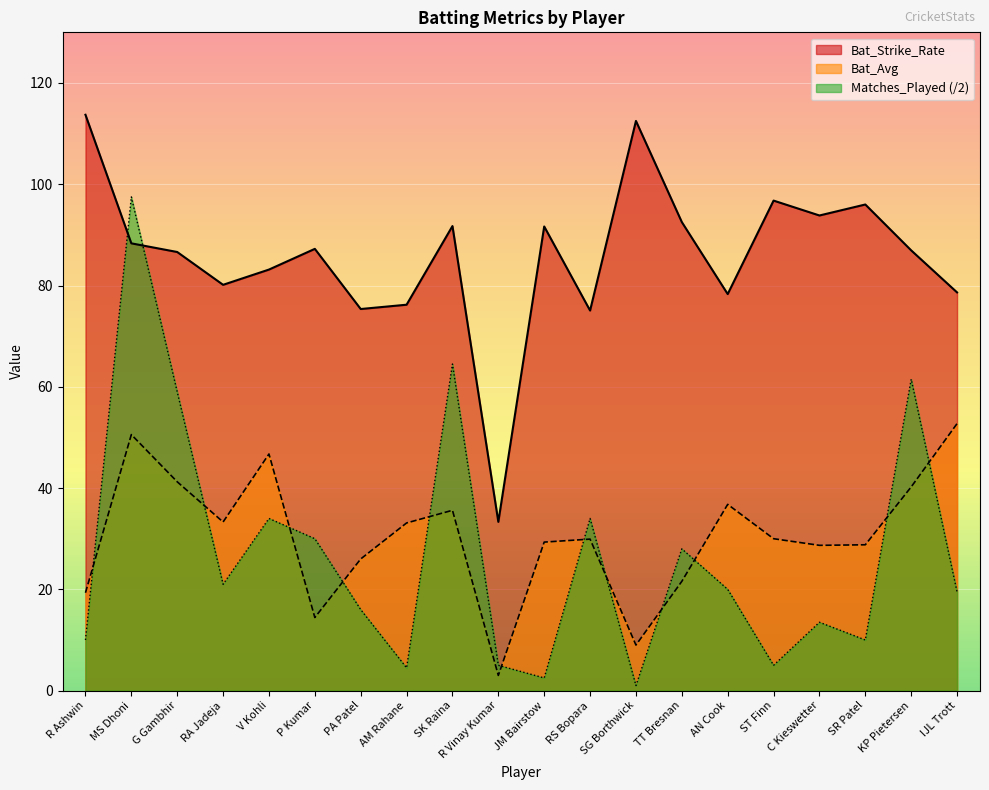

True or false: Matches_Played has more than 1 interior local peaks.

True